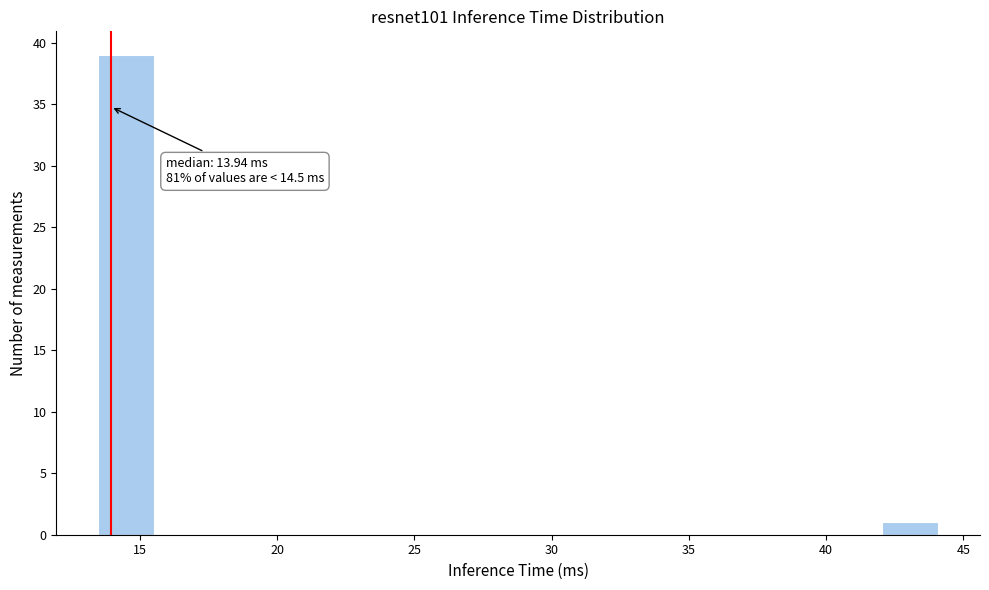

Which range on the x-axis has the tallest bar?

13.5 to 15.5